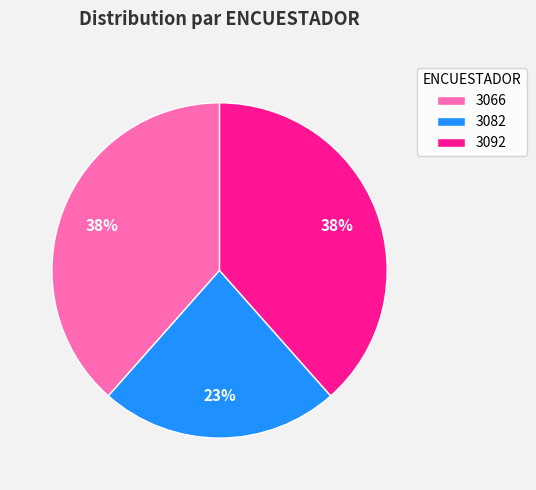

To the nearest percent, what is the average slice percentage?

33%